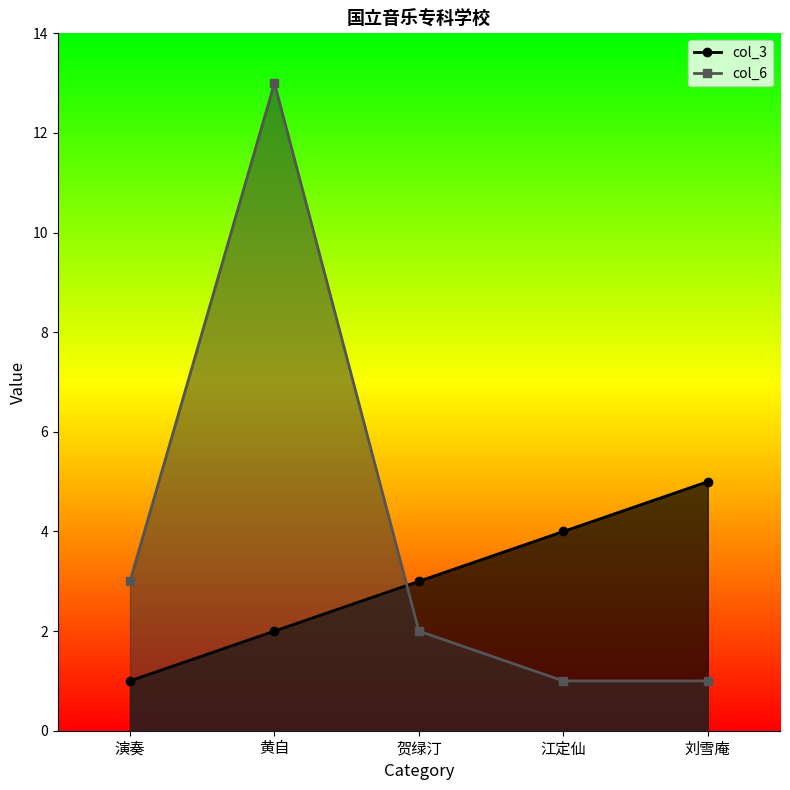

How many values in the col_6 series are below 2?

2